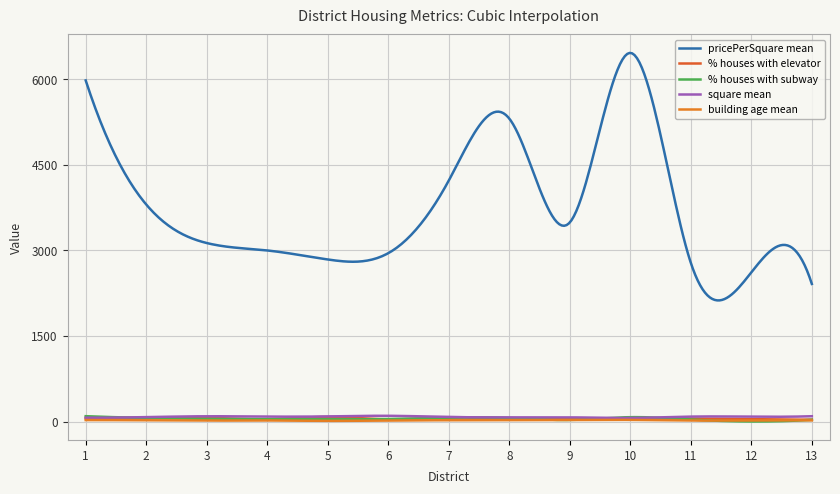

Is this an area chart (filled region under the line)?

No